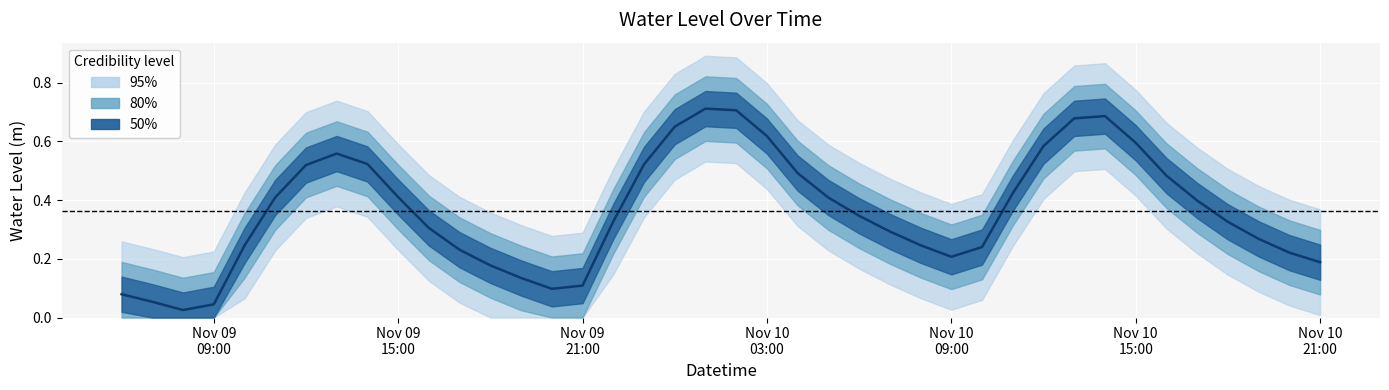

What is the average value?

0.4